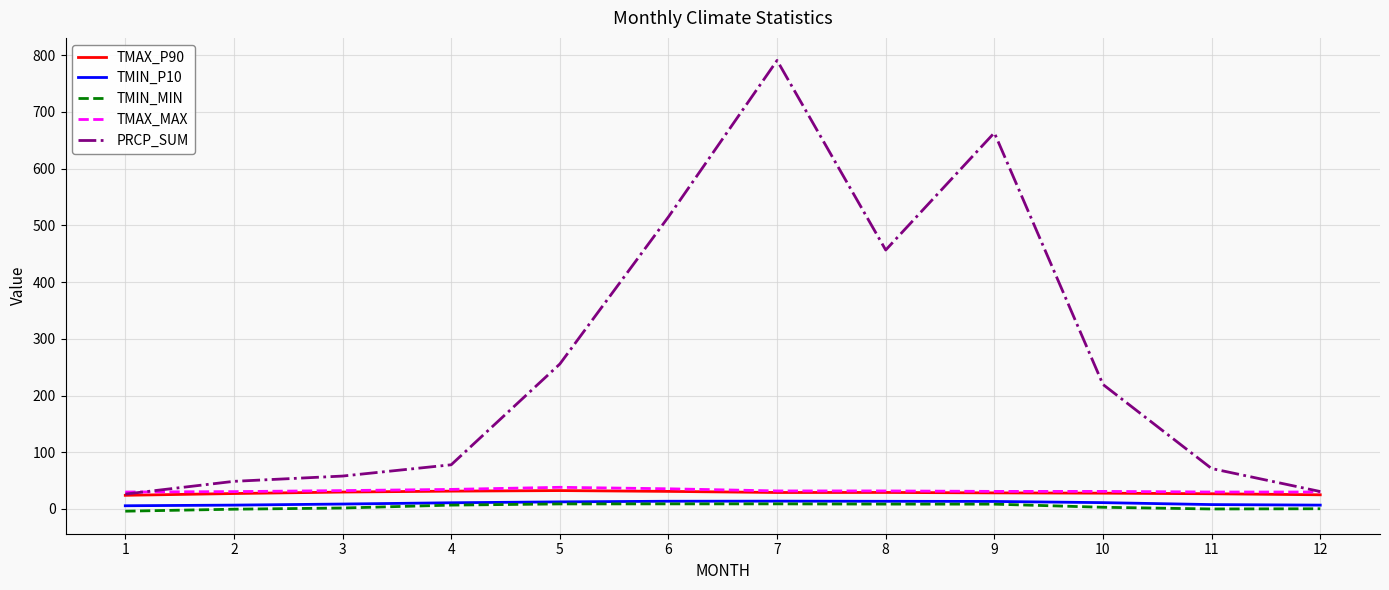

What is the greatest value displayed?

790.9